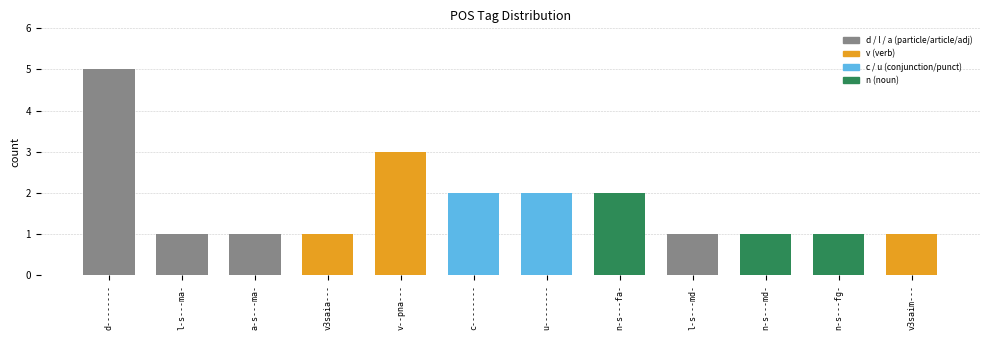

How many distinct data groups are displayed?

1